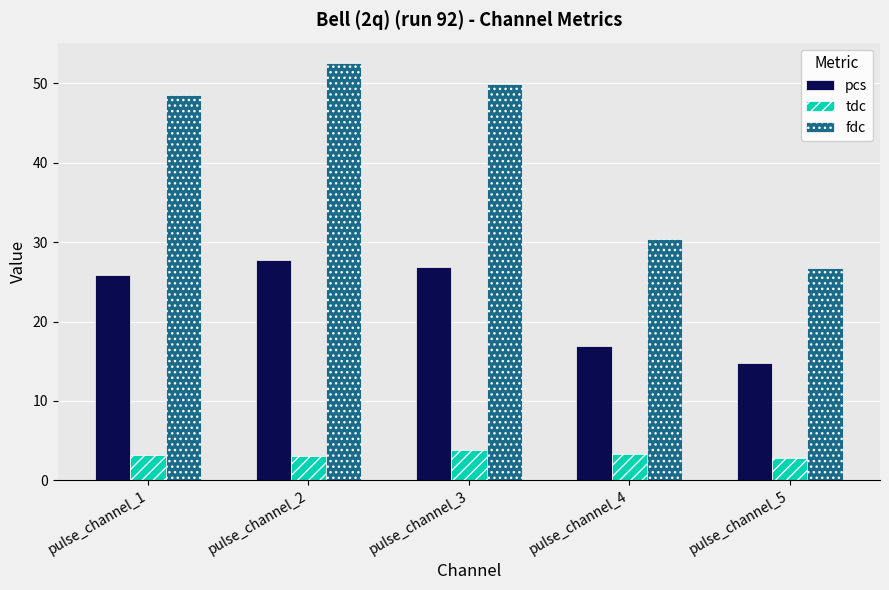

Which series has the largest total across all categories?

fdc